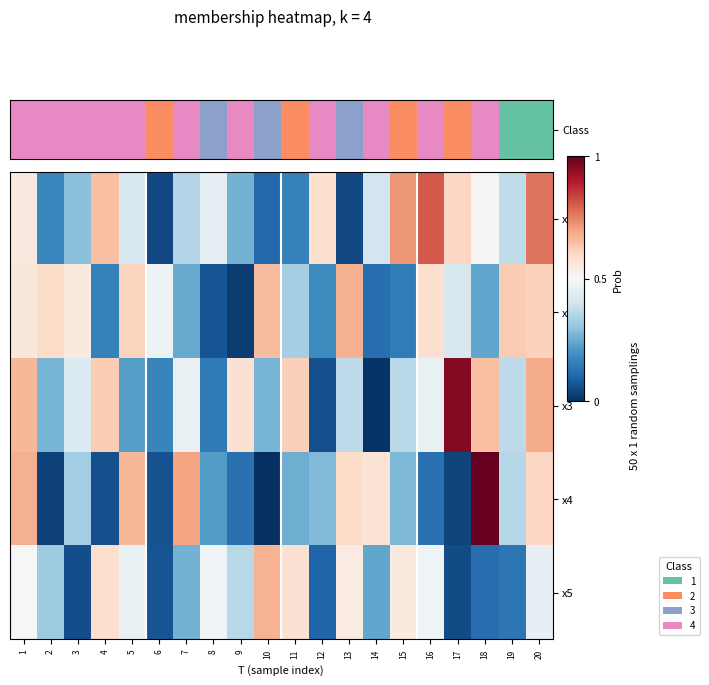

Rank the series at 9 from highest to lowest value.

x3, x5, x1, x4, x2